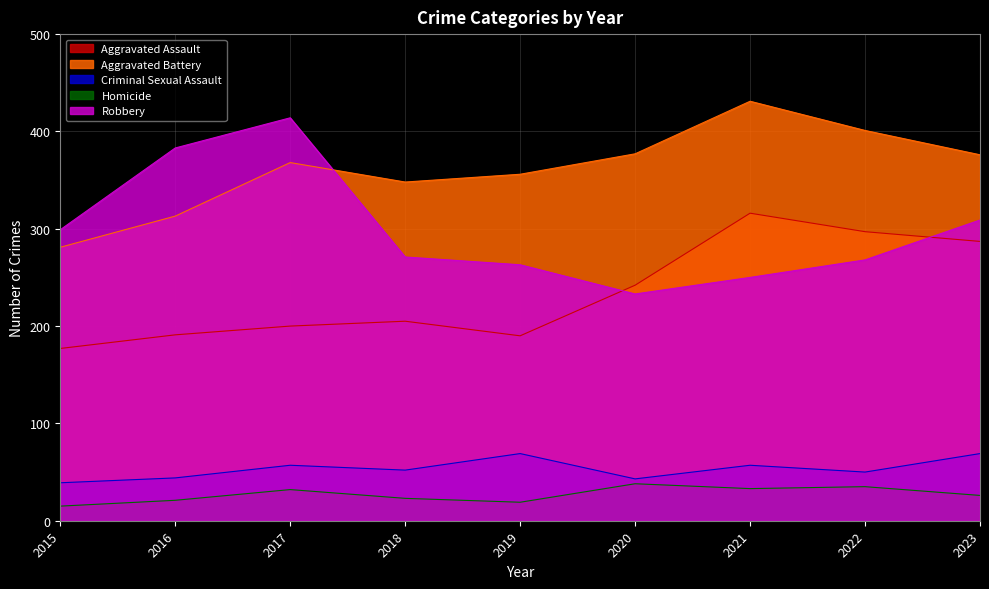

List the labels in order of Criminal Sexual Assault value, smallest first.

2015, 2020, 2016, 2022, 2018, 2017, 2021, 2019, 2023